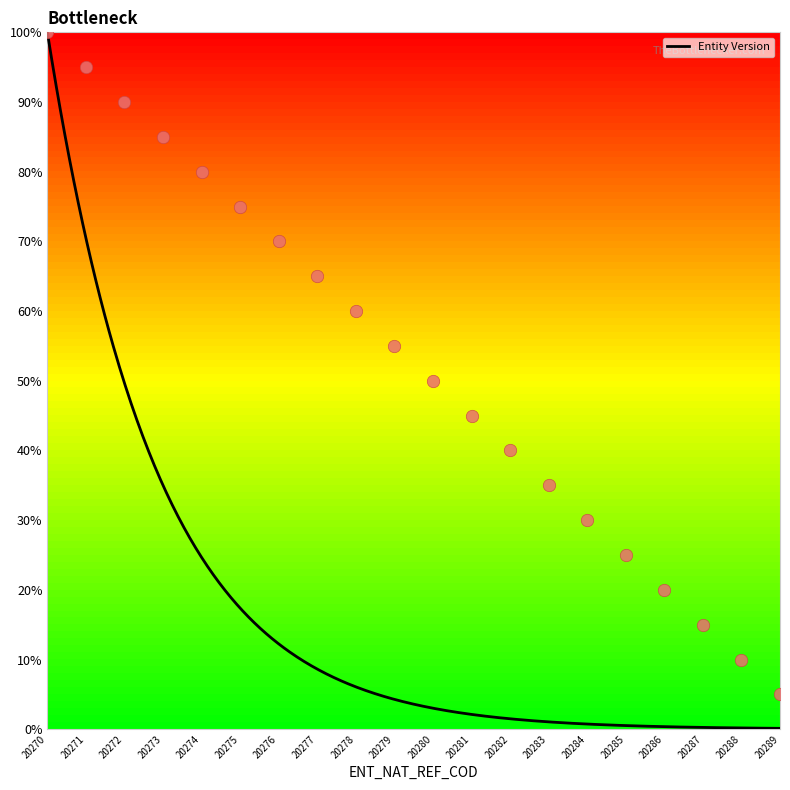

What is the change in value from 20270 to 20277?

-35.0